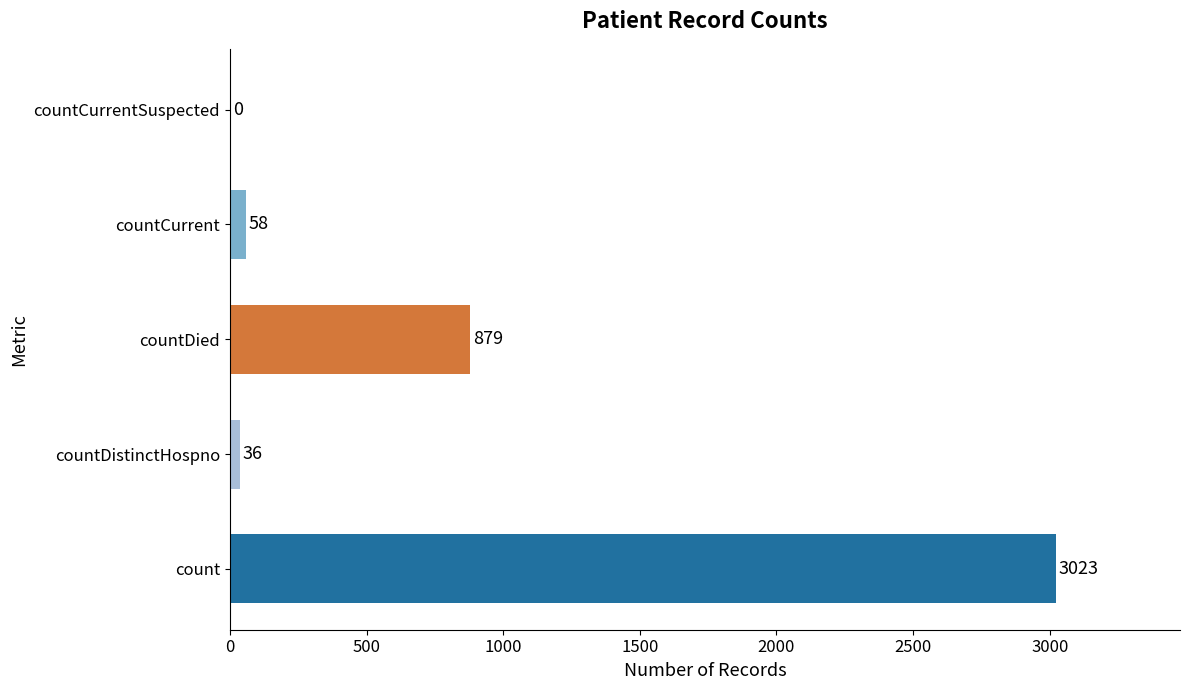

What is the maximum value shown in the chart?

3023